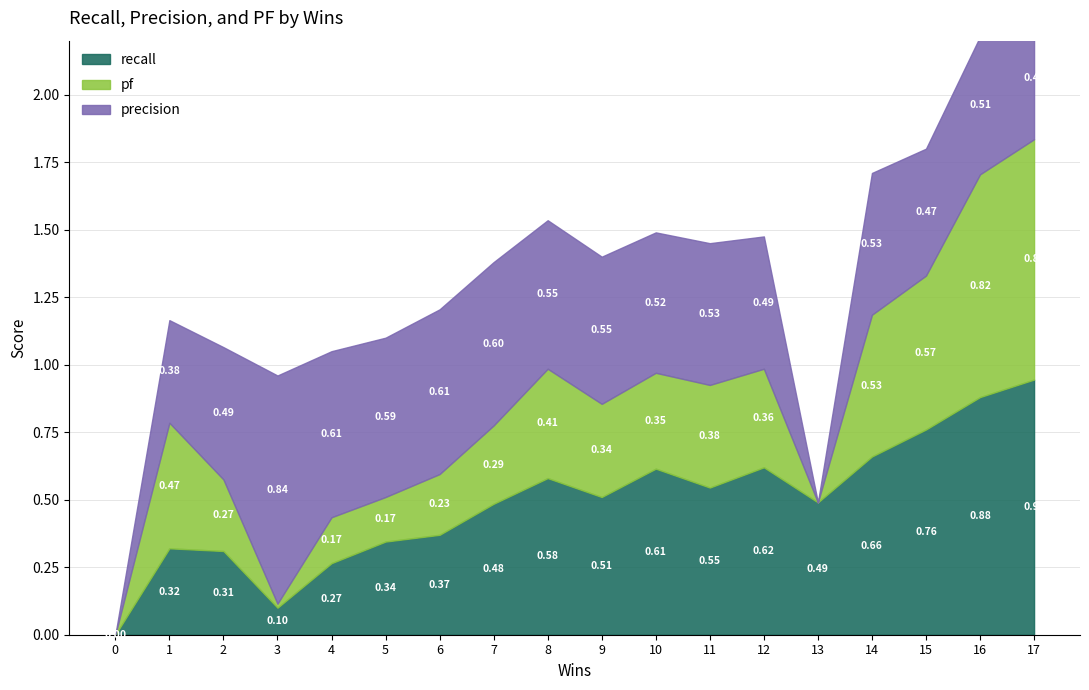

What is the difference between the maximum and minimum values in the precision series?

0.8